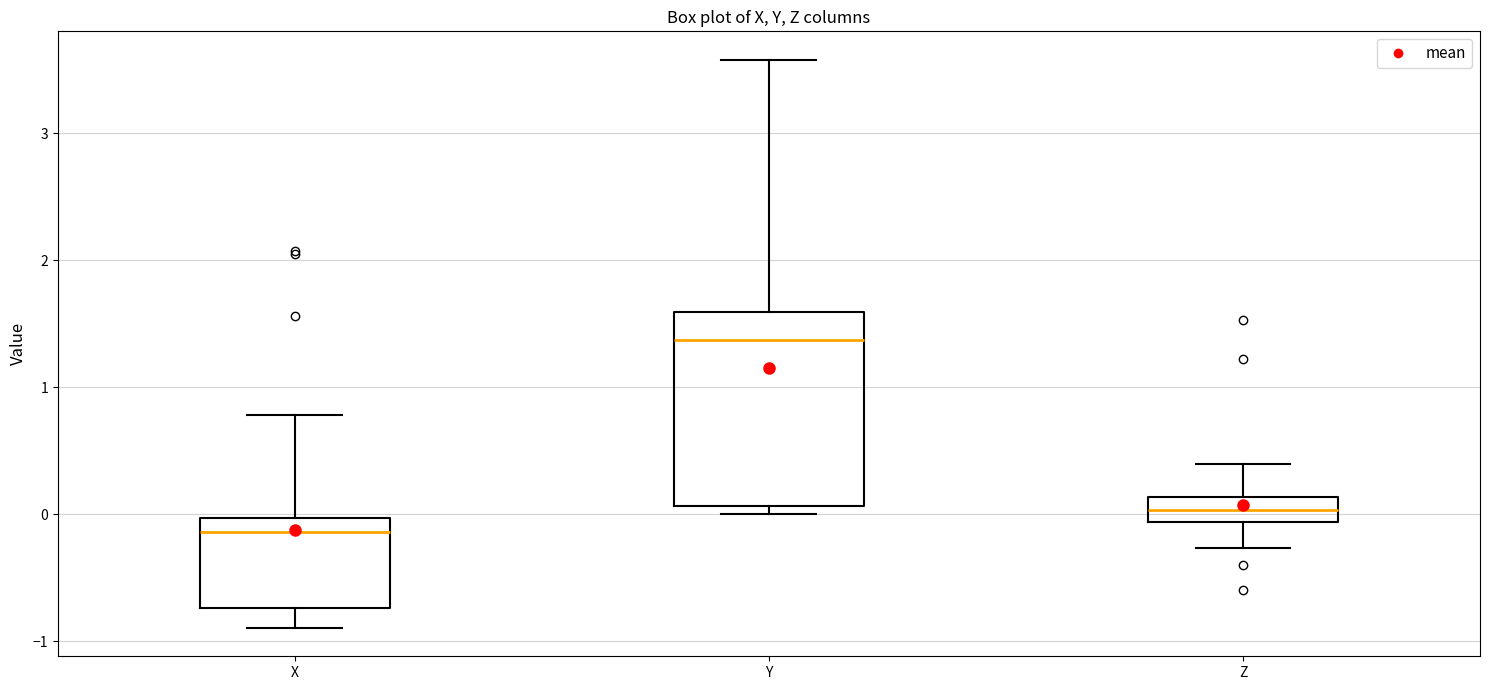

Which box's median line is the highest?

Y